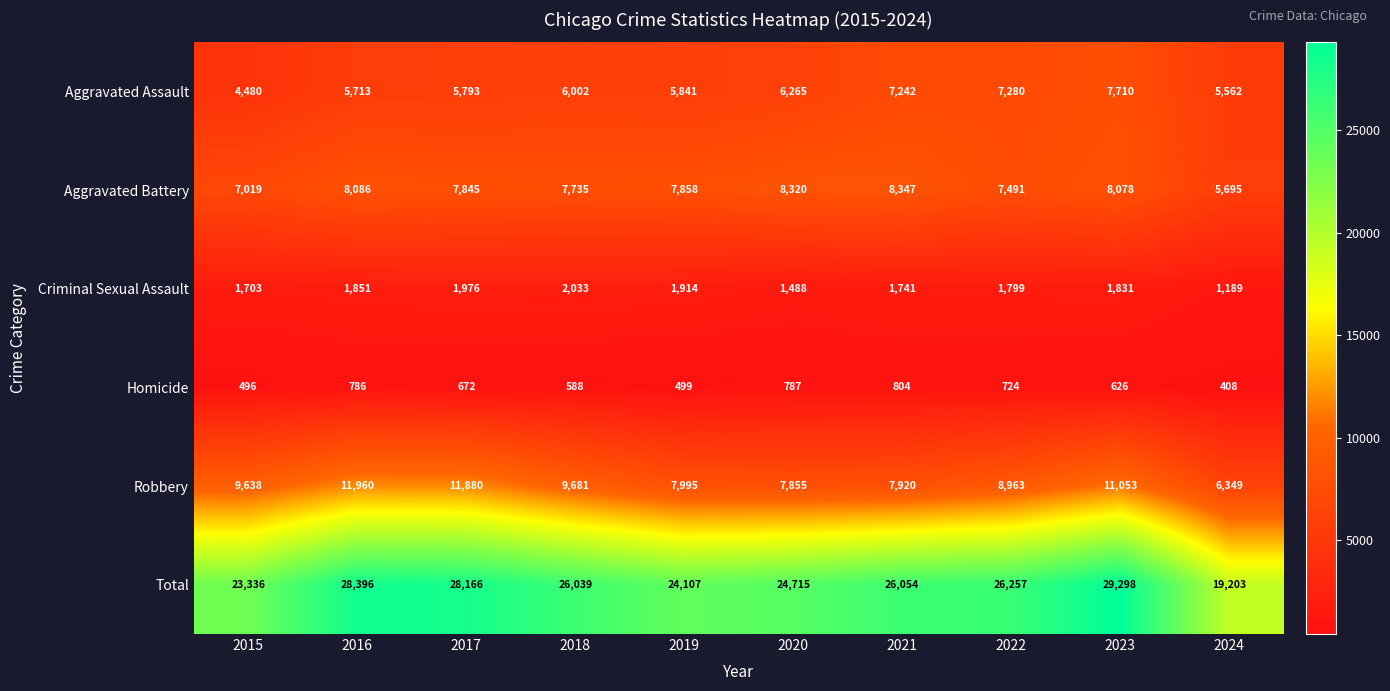

What is the average value of the Homicide series?

639